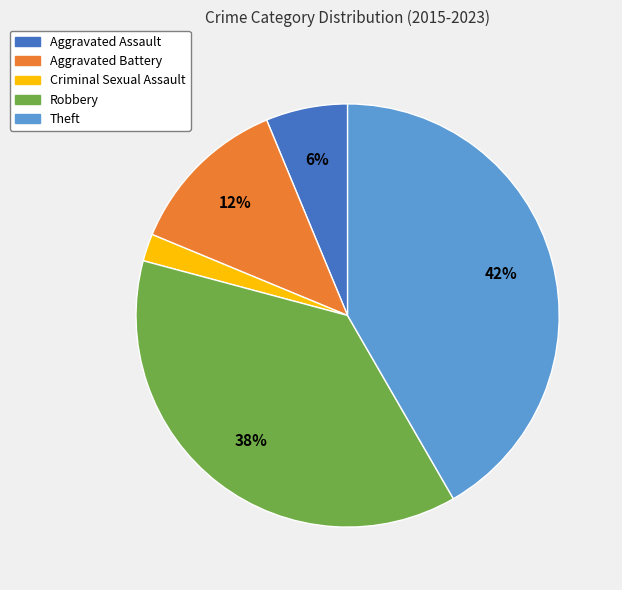

To the nearest percent, what is the average slice percentage?

20%